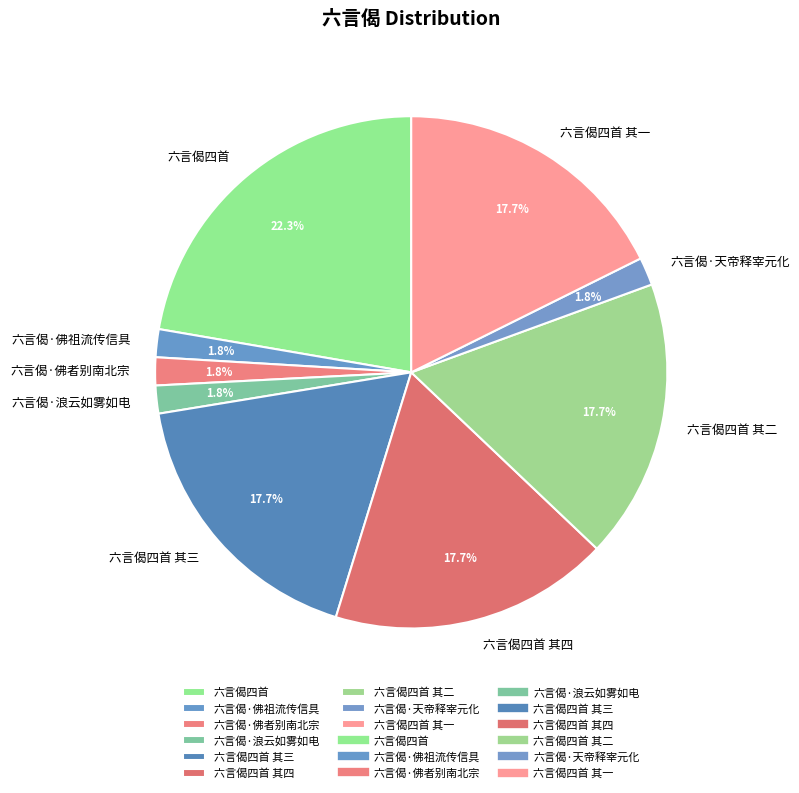

Which has a higher value, 六言偈·佛者别南北宗 or 六言偈四首 其四?

六言偈四首 其四